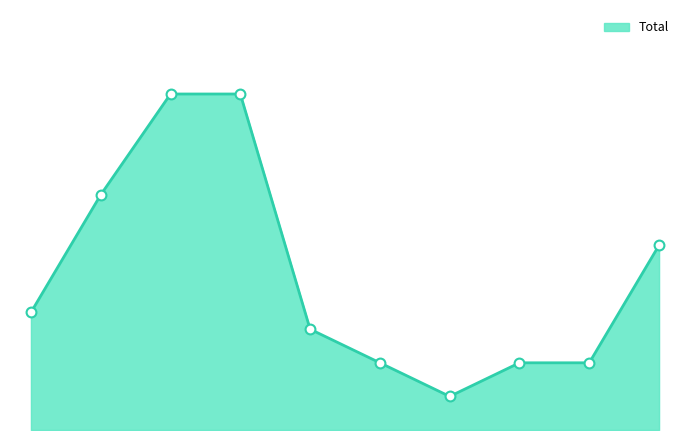

Is this an area chart (filled region under the line)?

Yes